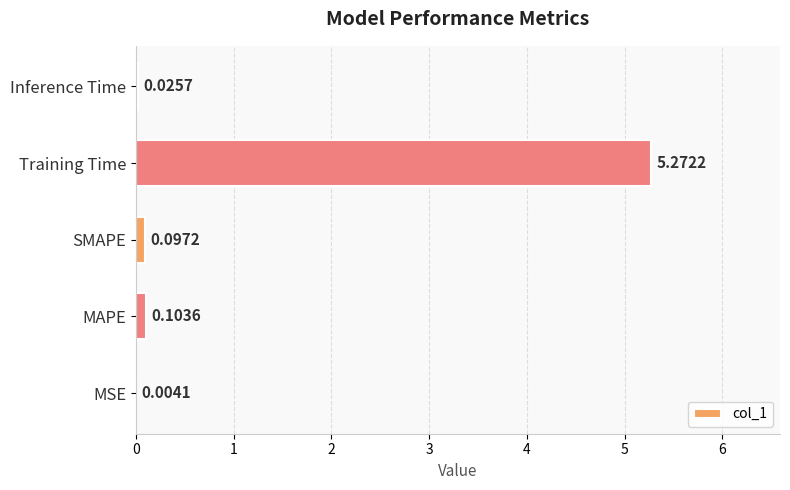

At which label is the value closest to 2?

MAPE